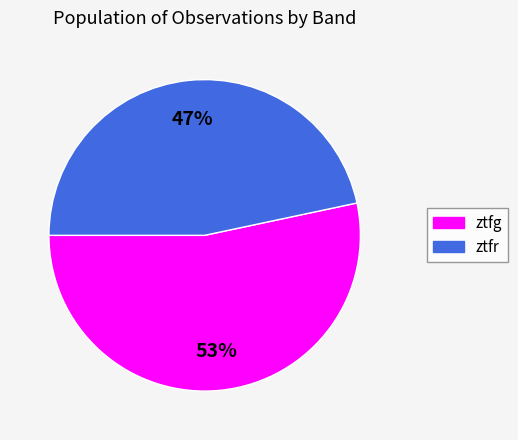

What is the largest slice in the pie chart?

ztfg